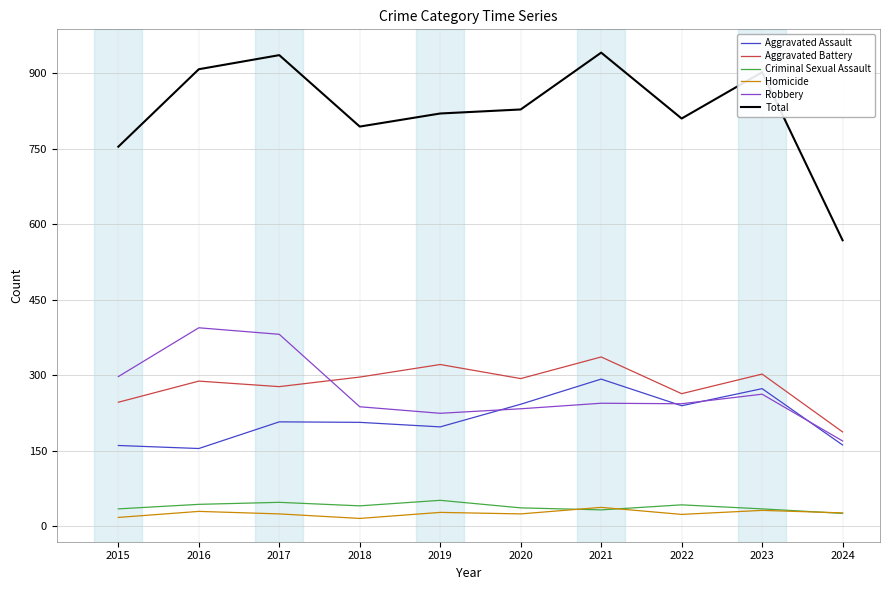

True or false: Aggravated Assault and Criminal Sexual Assault intersect in this chart.

False